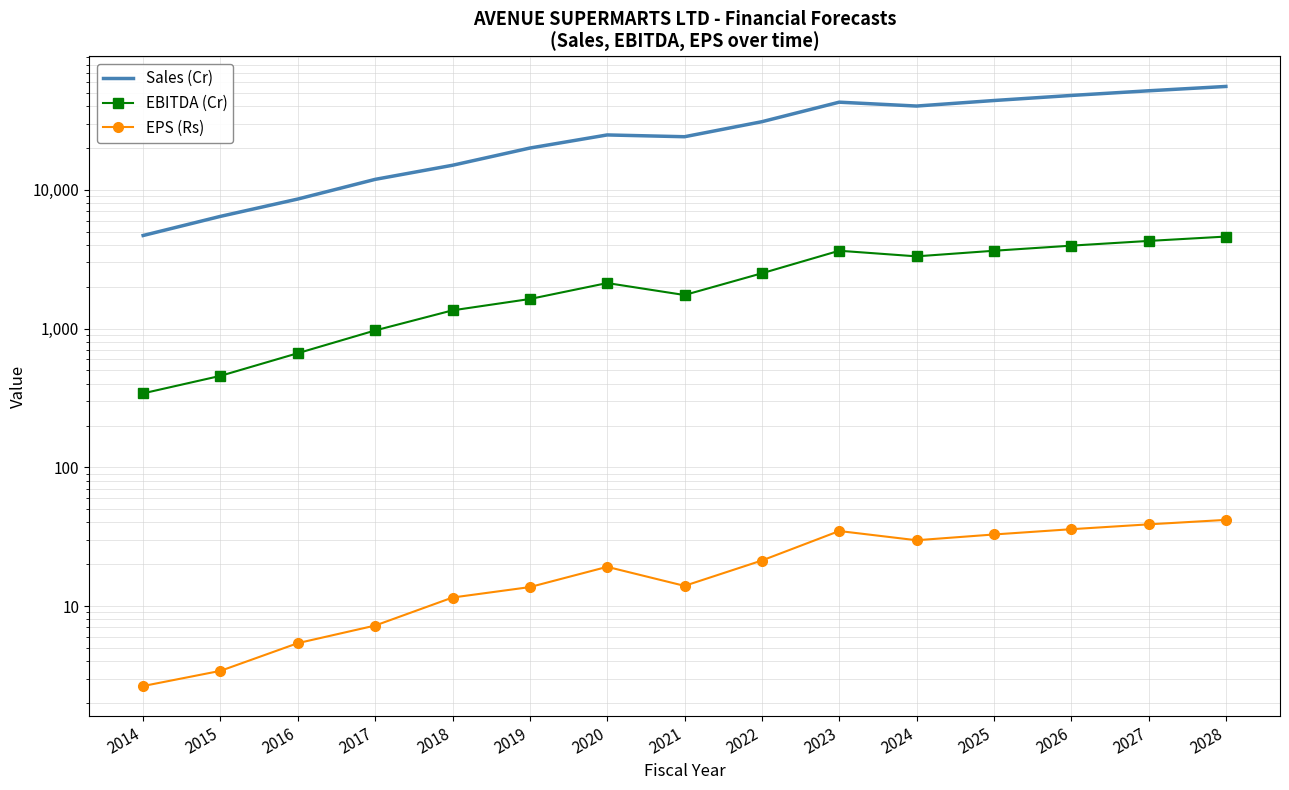

Which category has the lowest value in the EBITDA (Cr) series?

2014